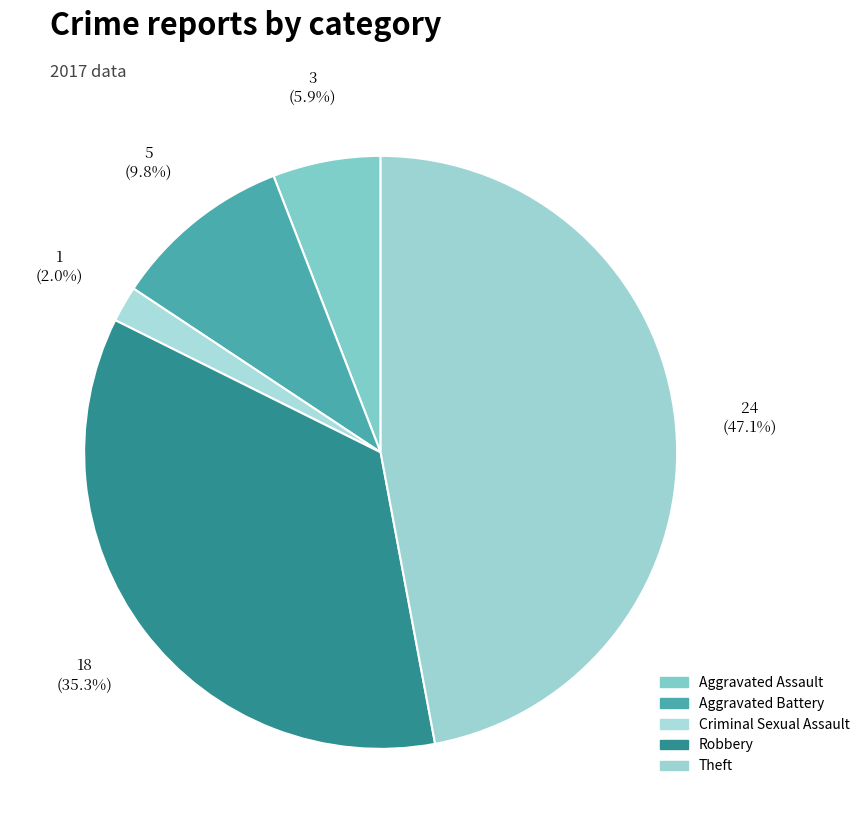

Which slice is the smallest?

Criminal Sexual Assault